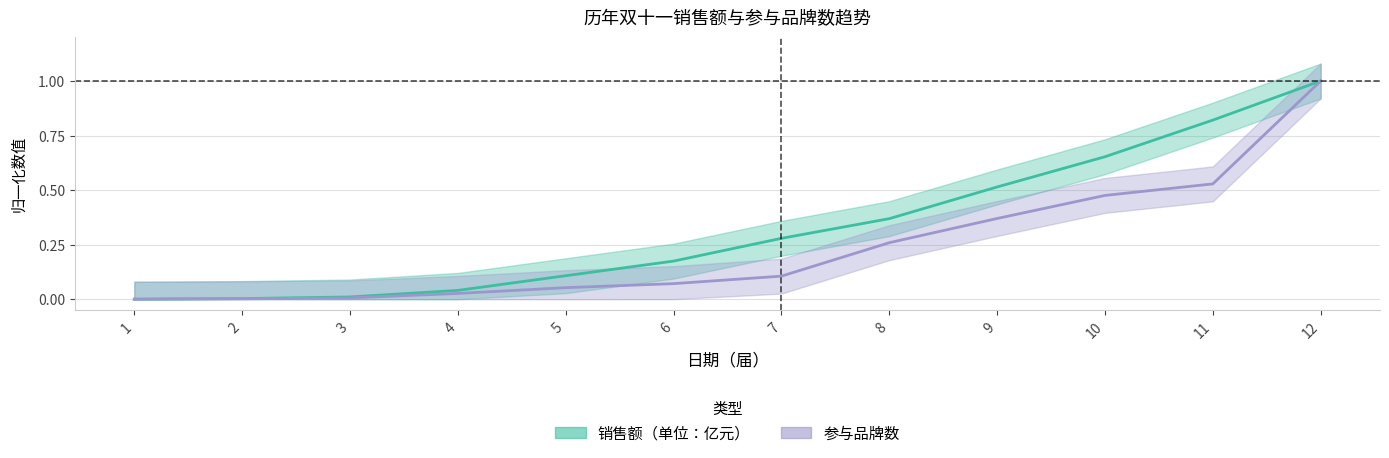

At which label is 销售额（单位：亿元） closest to 0?

1